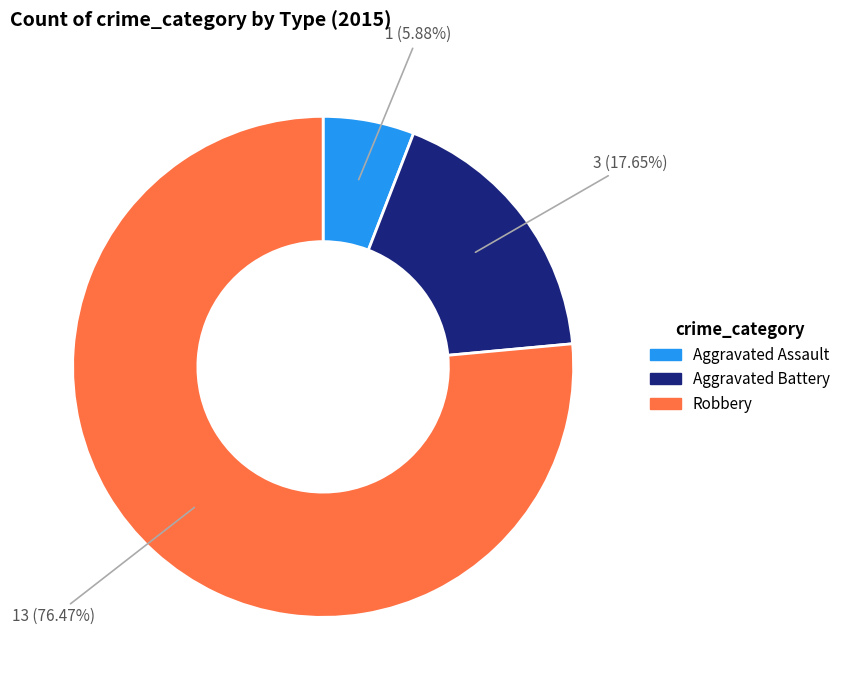

What is the largest slice in the pie chart?

Robbery